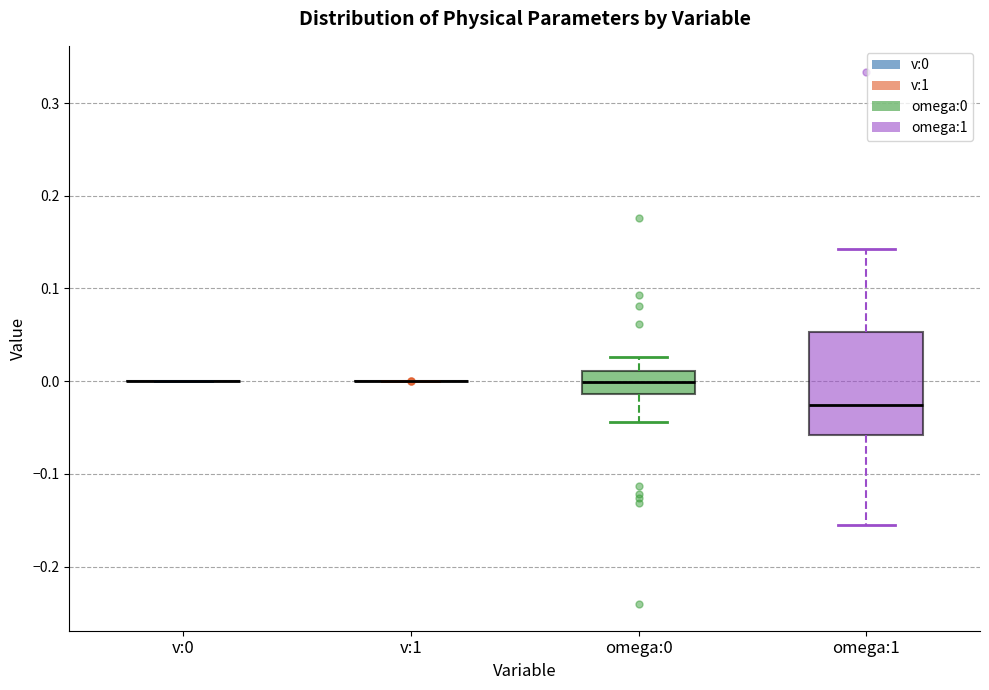

Comparing the boxes themselves (not the whiskers), which one is the tallest?

omega:1